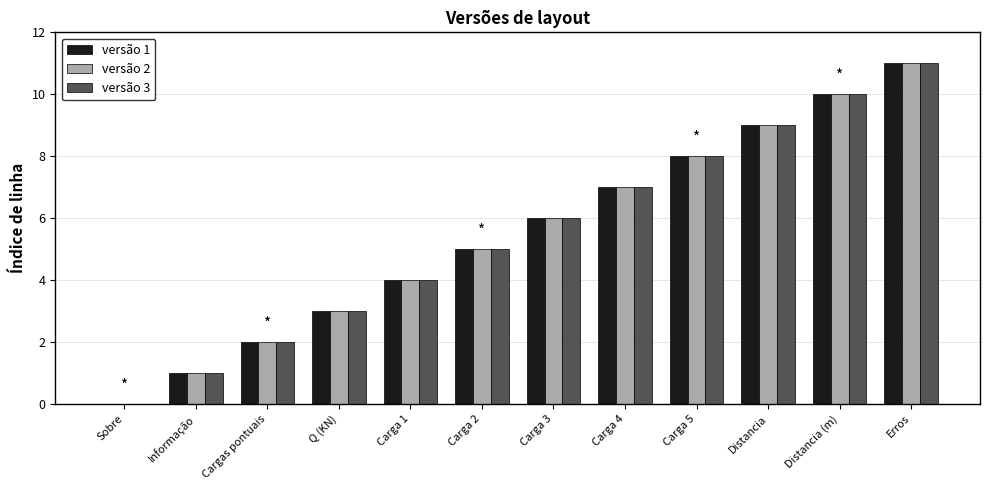

Where is versão 1 nearest to the value 5?

Carga 2